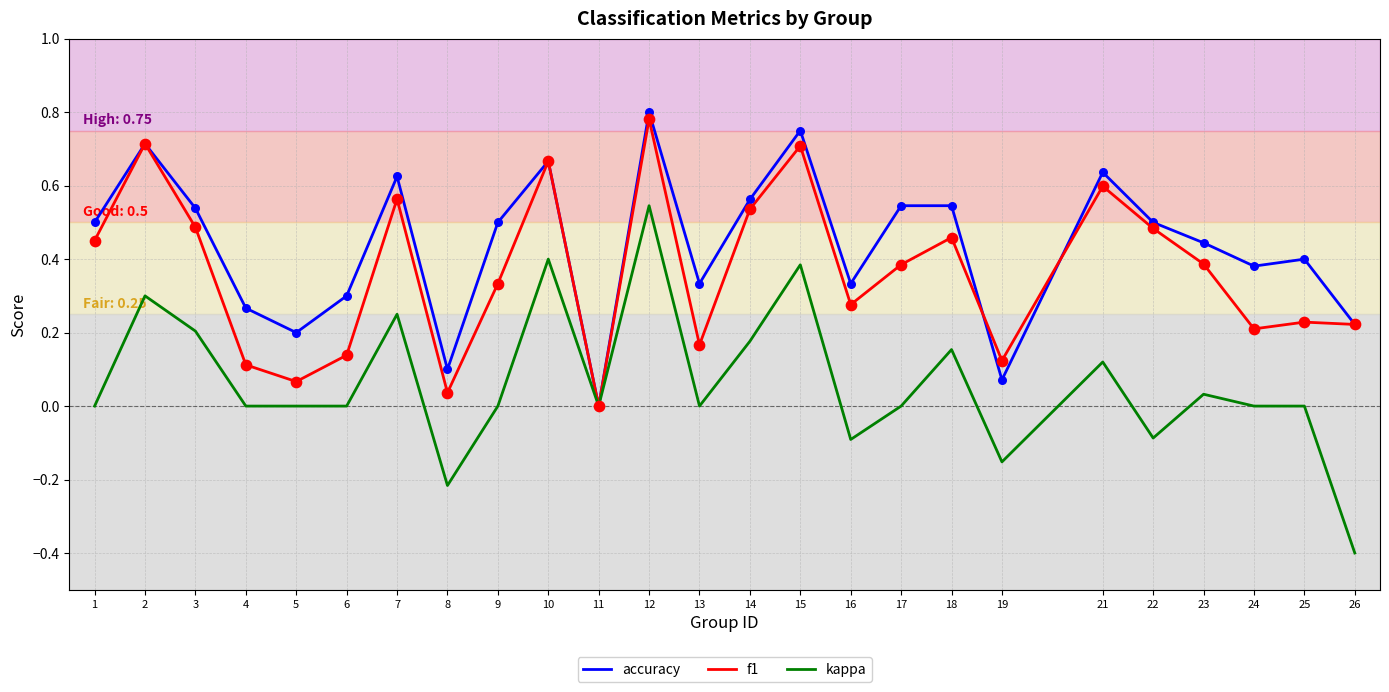

What is the total value across all series at 10?

1.7